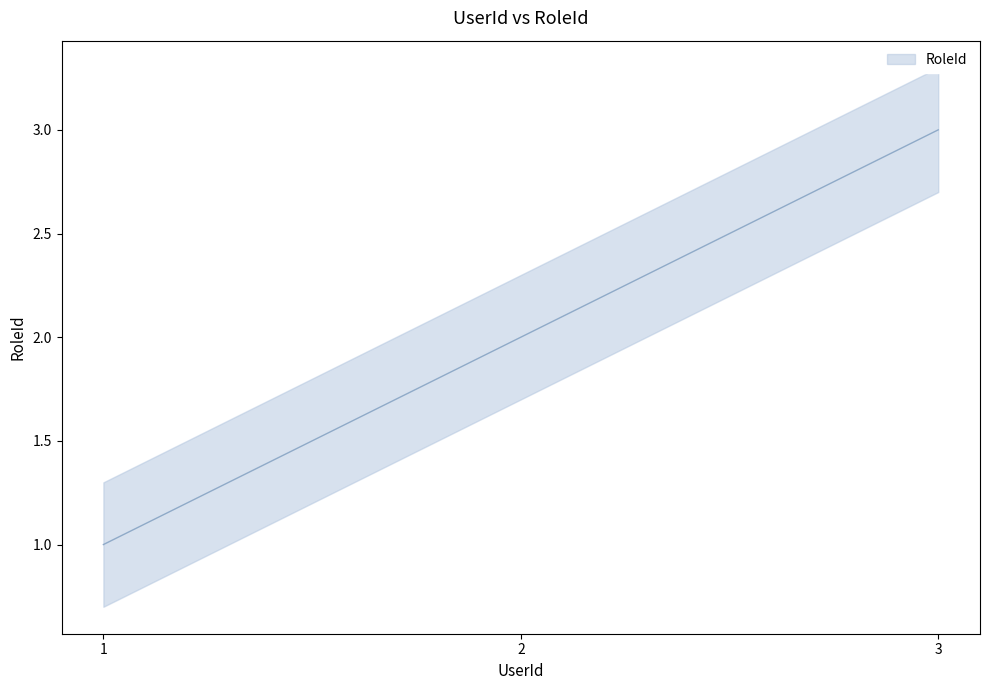

Is it true that the value at 3 is 2?

False